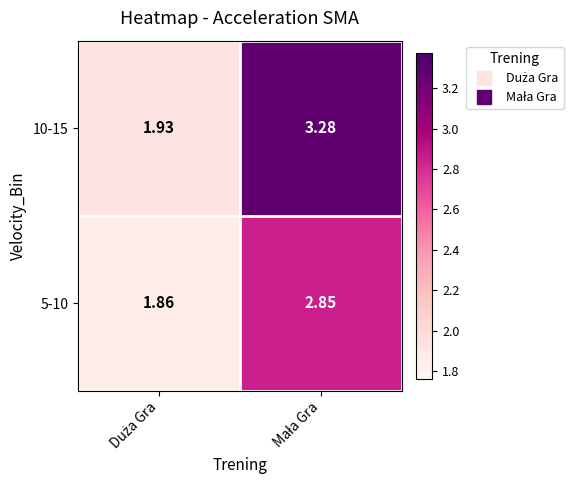

Which series has the largest total across all categories?

10-15